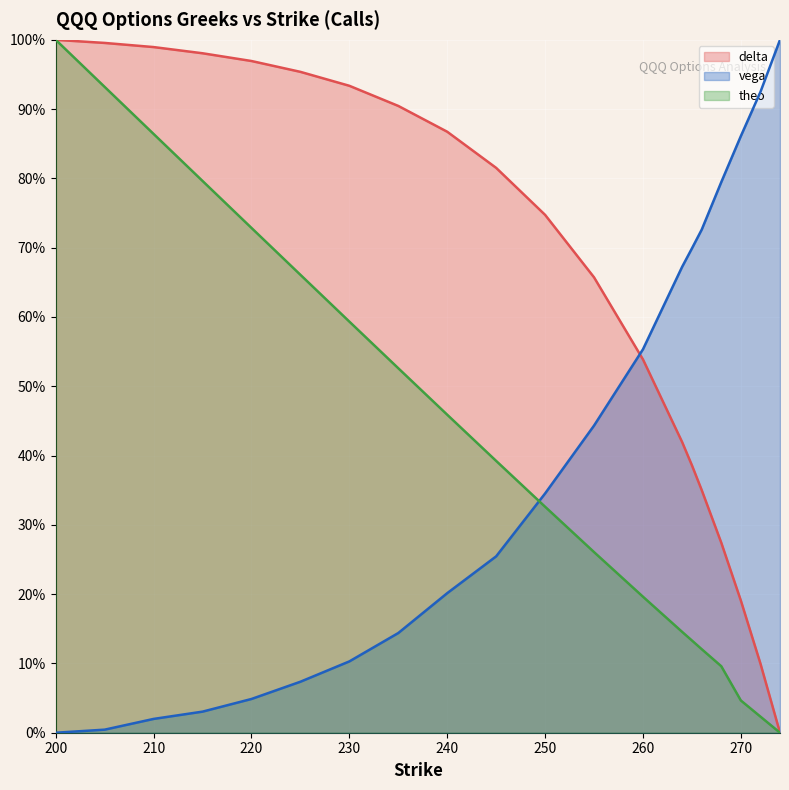

Which series has the largest range (max minus min)?

delta